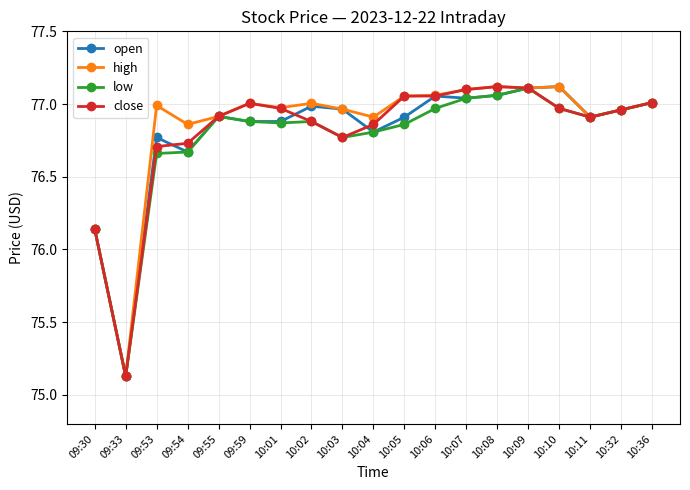

Is this an area chart (filled region under the line)?

No